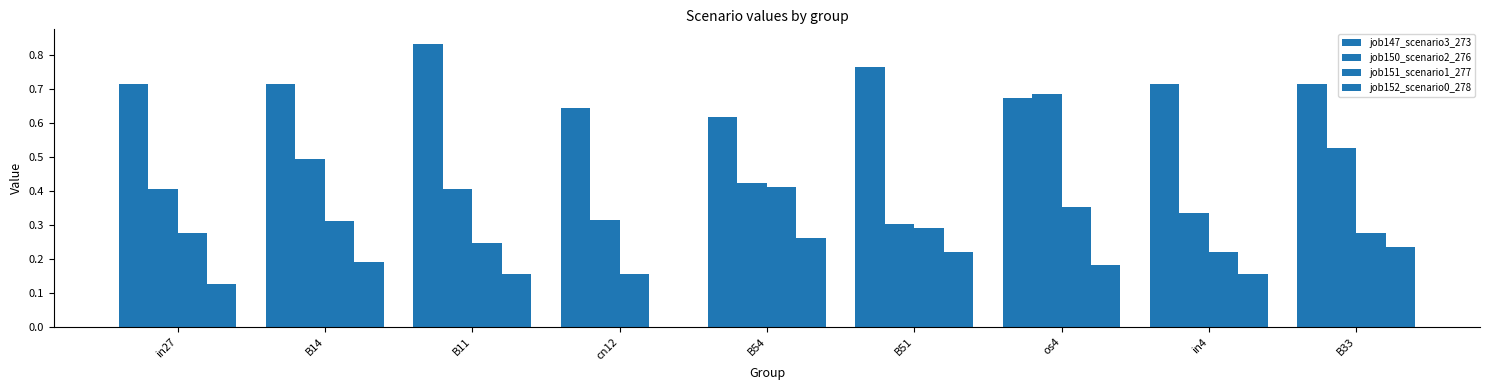

How many distinct data groups are displayed?

4